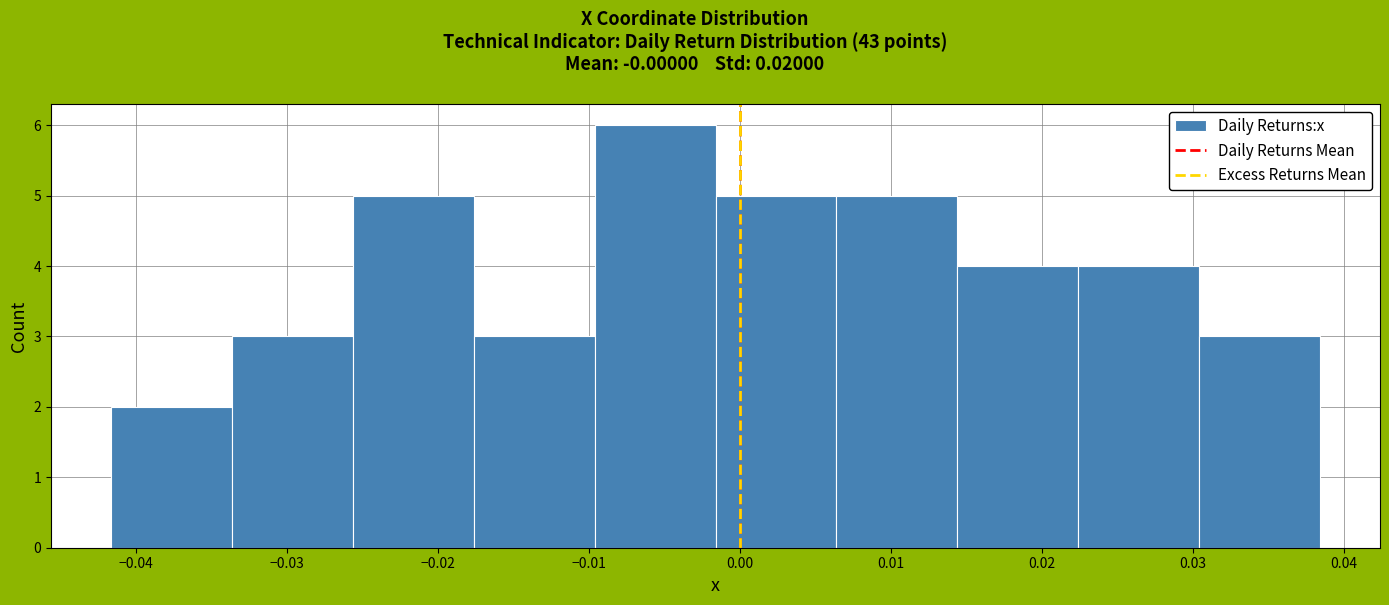

Reading left to right, list every bar in this chart as the range it spans on the x-axis followed by its height. Neither the bar edges nor the heights are printed on the chart, so give them approximately, as read against the axes.

-0.042 to -0.034: 2
-0.034 to -0.026: 3
-0.026 to -0.018: 5
-0.018 to -0.010: 3
-0.010 to -0.002: 6
-0.002 to 0.006: 5
0.006 to 0.014: 5
0.014 to 0.022: 4
0.022 to 0.030: 4
0.030 to 0.038: 3